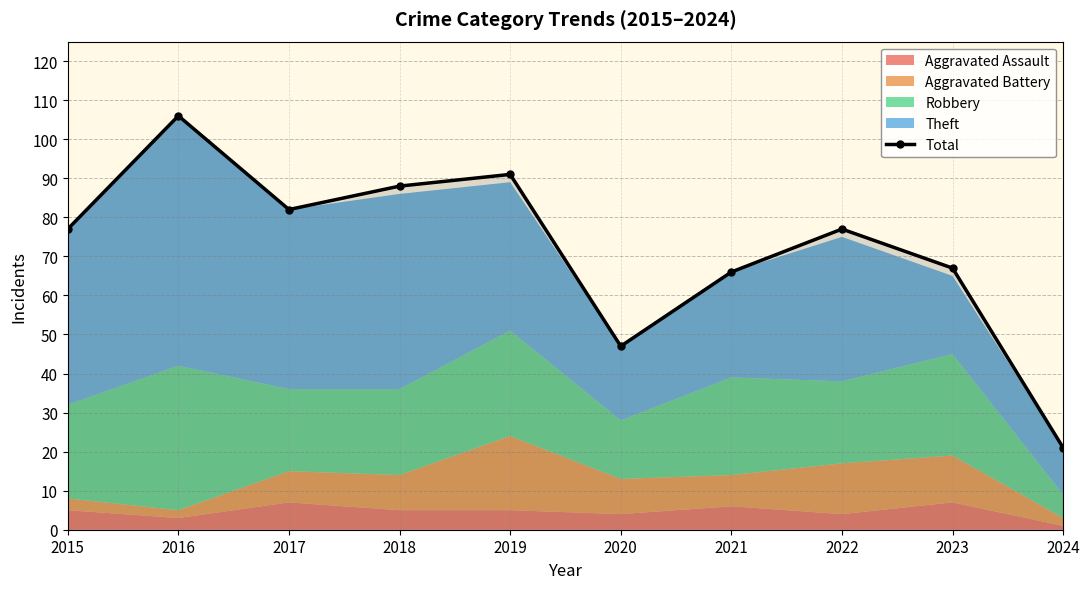

List the labels in order of value, largest first.

2016, 2019, 2018, 2017, 2015, 2022, 2023, 2021, 2020, 2024